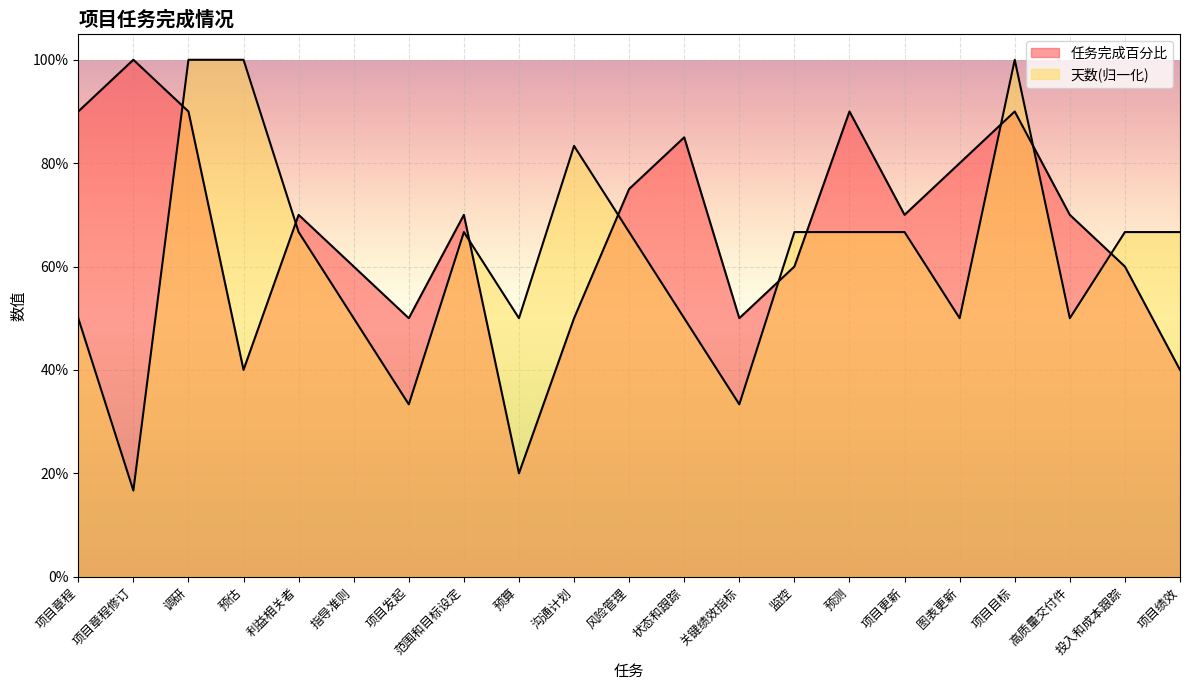

How many intersections are there between 任务完成百分比 and 天数?

9